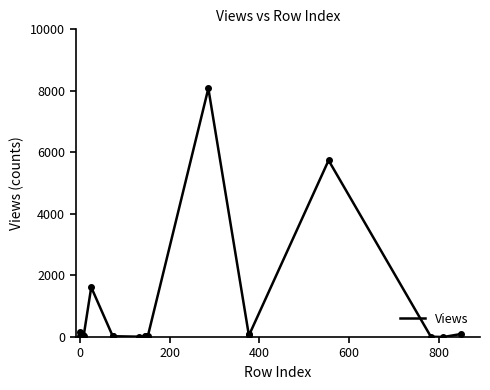

How many values are below 29?

10